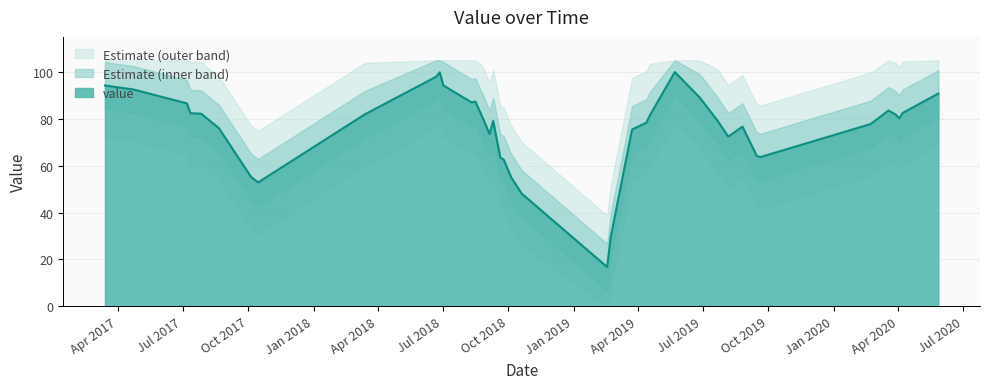

Is it true that the value at 2017-07-07 is 140.0?

False